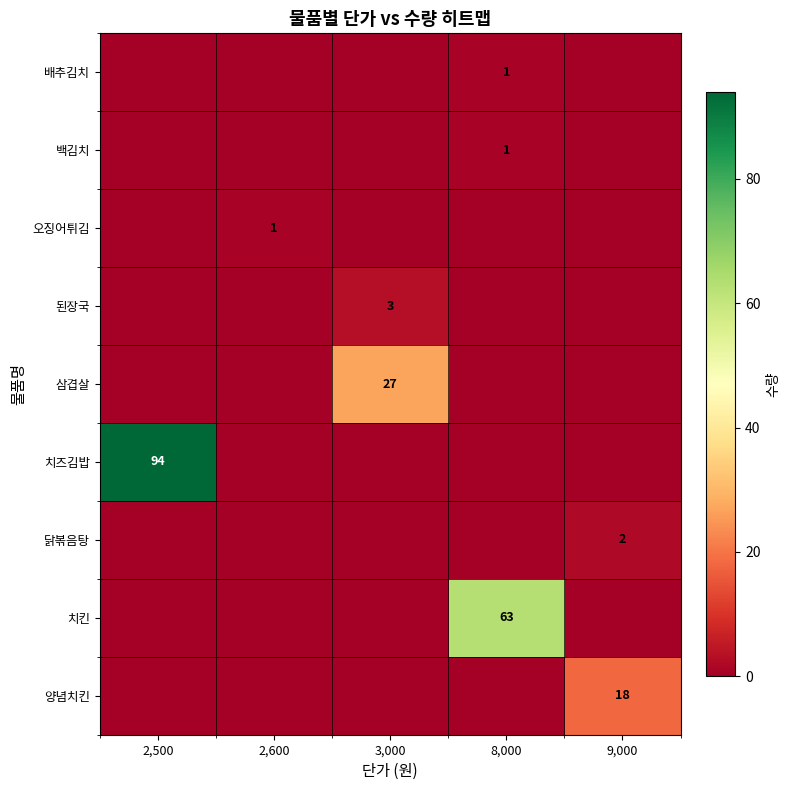

The 백김치 series shows 1 at 8,000. True or false?

True